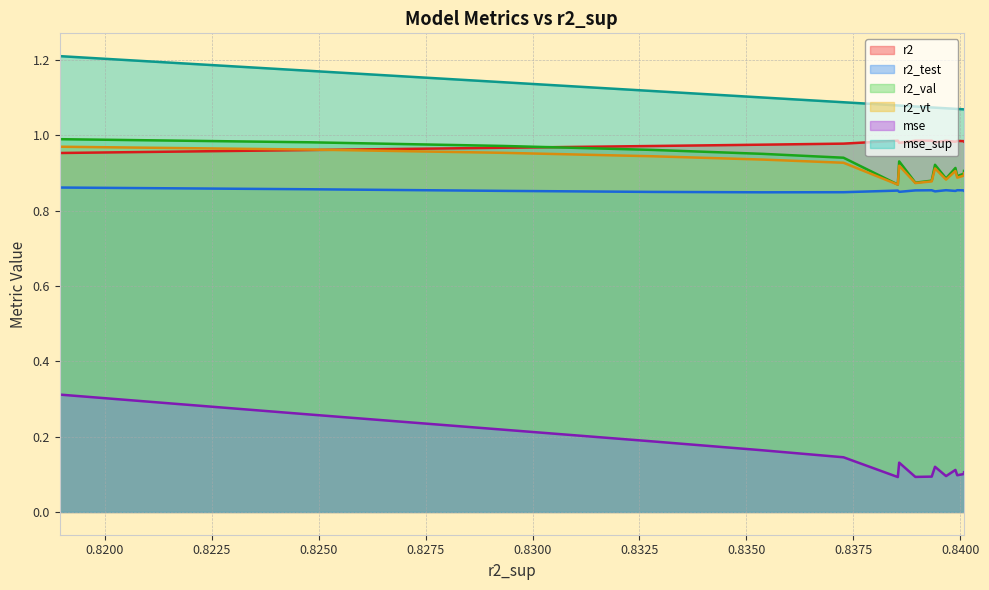

At how many categories does at least one series exceed 0?

16